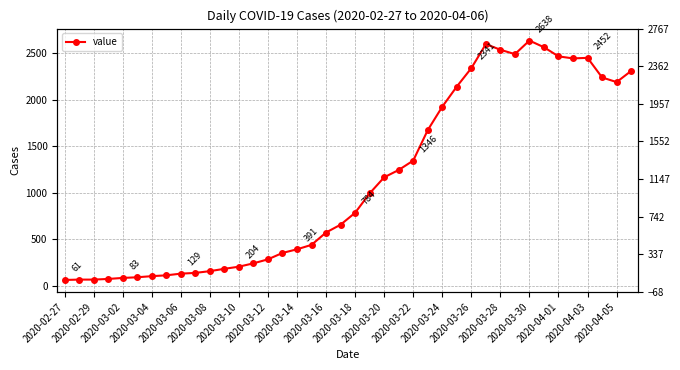

What position from the left is 2020-03-06?

9